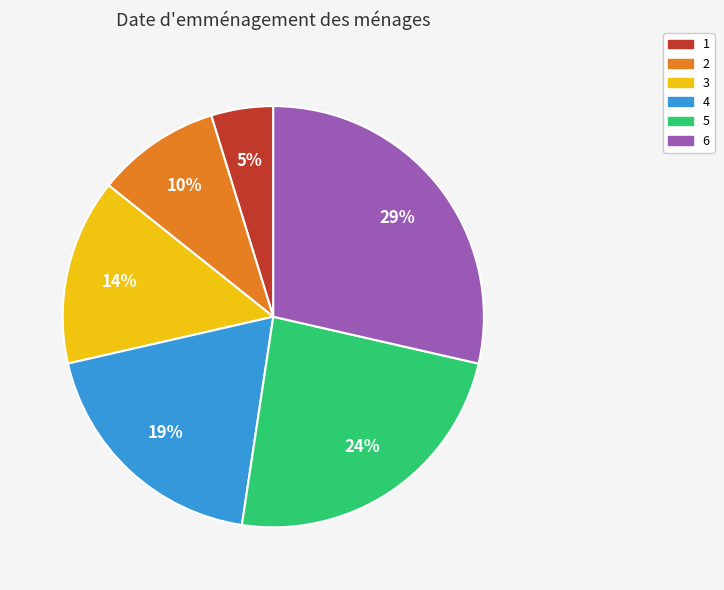

Is there a majority slice in this chart?

No